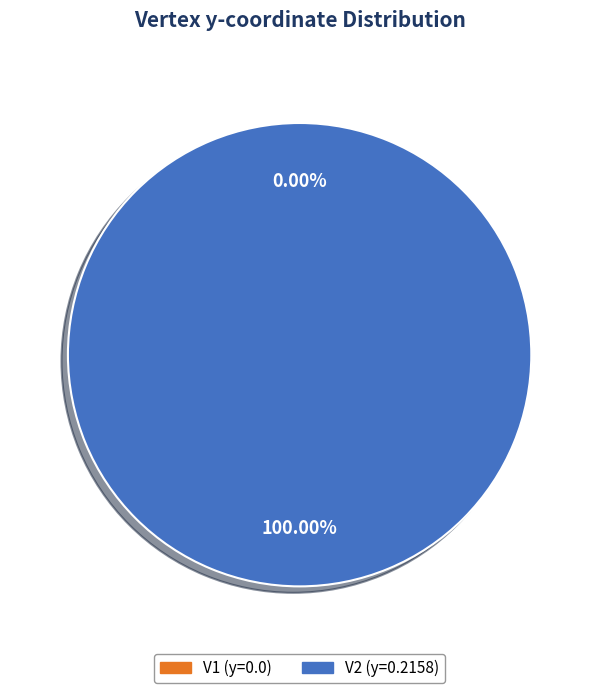

The V2 slice represents 100% of the pie. True or false?

True